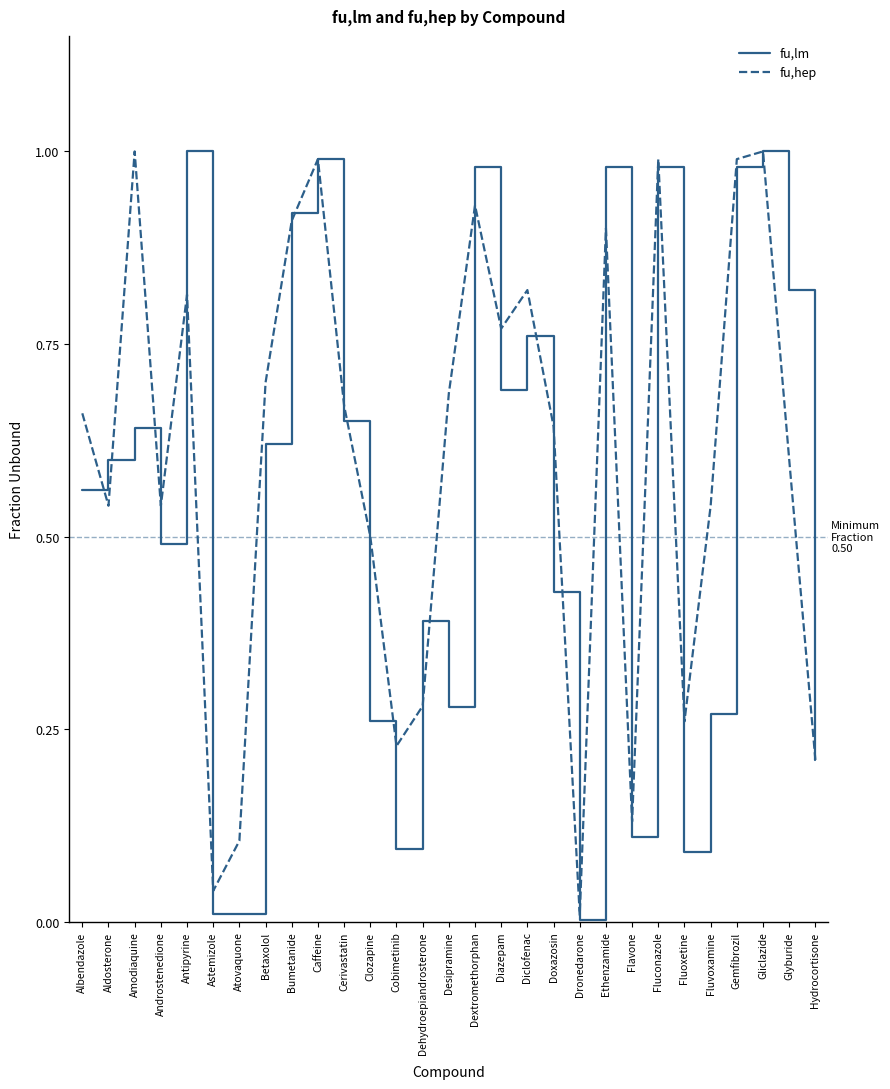

Does the chart display data point markers on the line(s)?

No